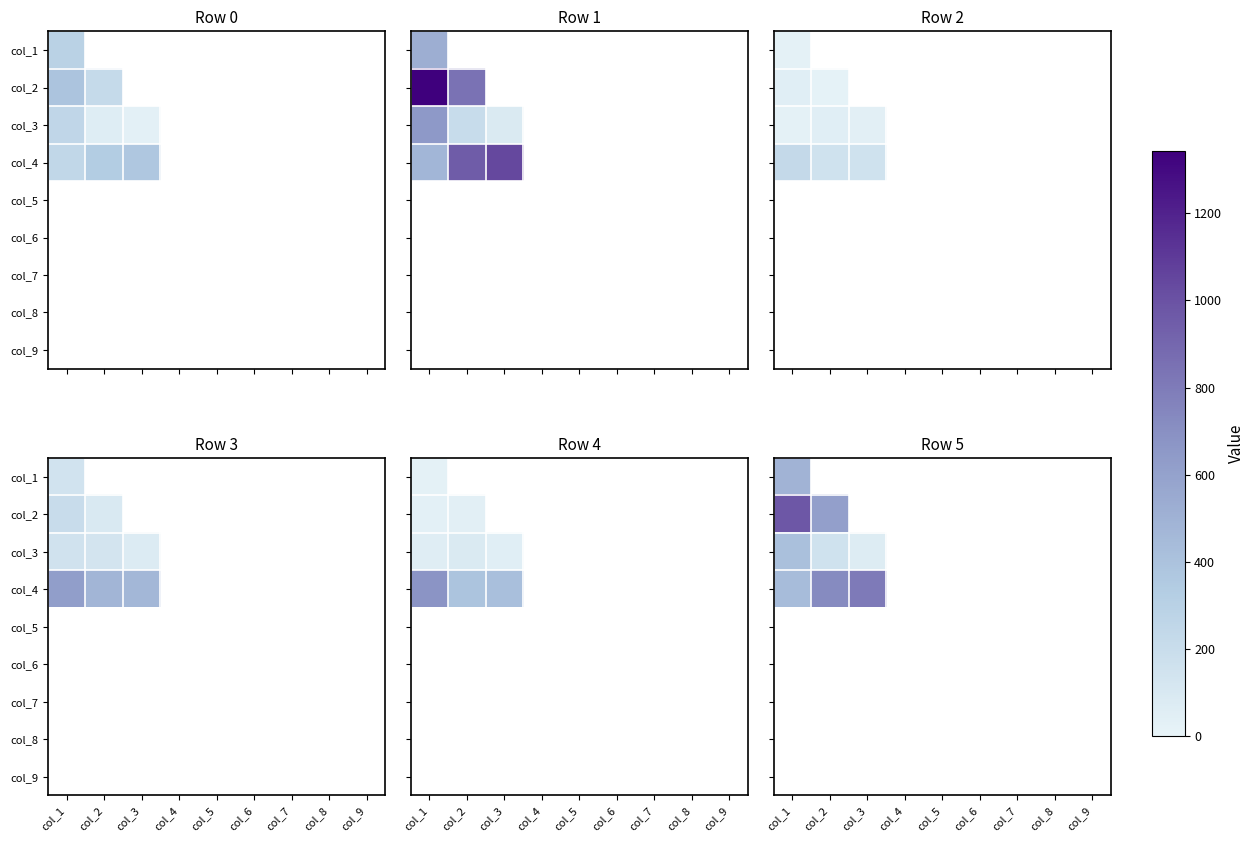

What is the smallest value displayed?

70.0